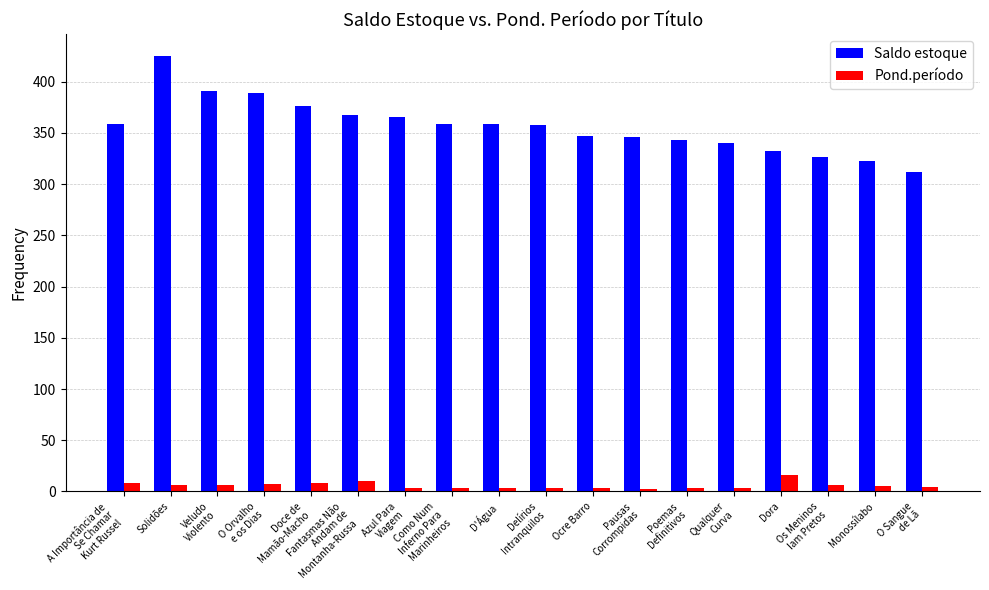

What is the value of the Saldo estoque bar at the 10th from the left?

358.0